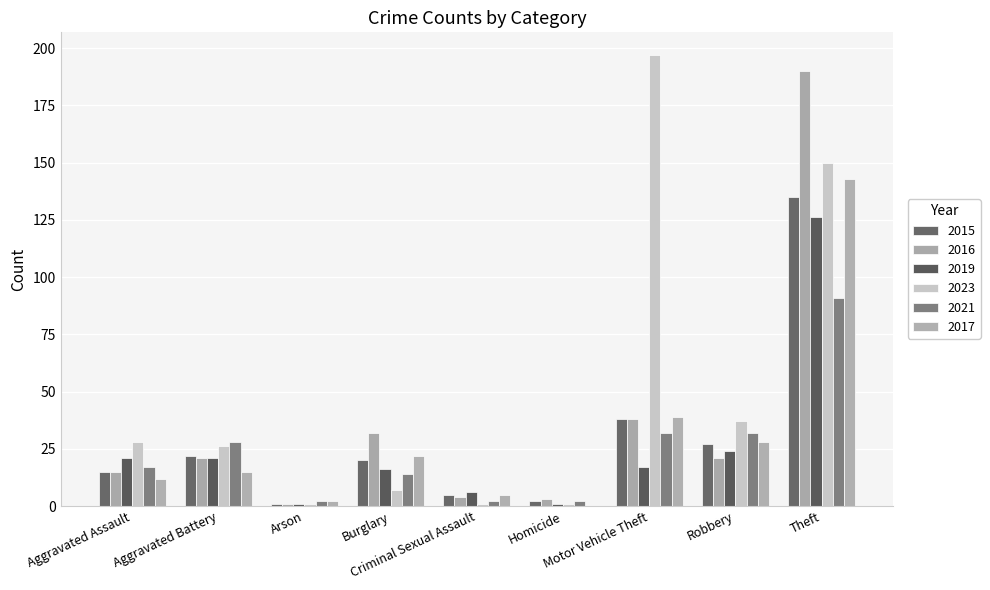

Reading left to right, transcribe all the data shown in this chart.

2015: Aggravated Assault=15	Aggravated Battery=22	Arson=1	Burglary=20	Criminal Sexual Assault=5	Homicide=2	Motor Vehicle Theft=38	Robbery=27	Theft=135
2016: Aggravated Assault=15	Aggravated Battery=21	Arson=1	Burglary=32	Criminal Sexual Assault=4	Homicide=3	Motor Vehicle Theft=38	Robbery=21	Theft=190
2019: Aggravated Assault=21	Aggravated Battery=21	Arson=1	Burglary=16	Criminal Sexual Assault=6	Homicide=1	Motor Vehicle Theft=17	Robbery=24	Theft=126
2023: Aggravated Assault=28	Aggravated Battery=26	Arson=1	Burglary=7	Criminal Sexual Assault=1	Homicide=1	Motor Vehicle Theft=197	Robbery=37	Theft=150
2021: Aggravated Assault=17	Aggravated Battery=28	Arson=2	Burglary=14	Criminal Sexual Assault=2	Homicide=2	Motor Vehicle Theft=32	Robbery=32	Theft=91
2017: Aggravated Assault=12	Aggravated Battery=15	Arson=2	Burglary=22	Criminal Sexual Assault=5	Homicide=0	Motor Vehicle Theft=39	Robbery=28	Theft=143